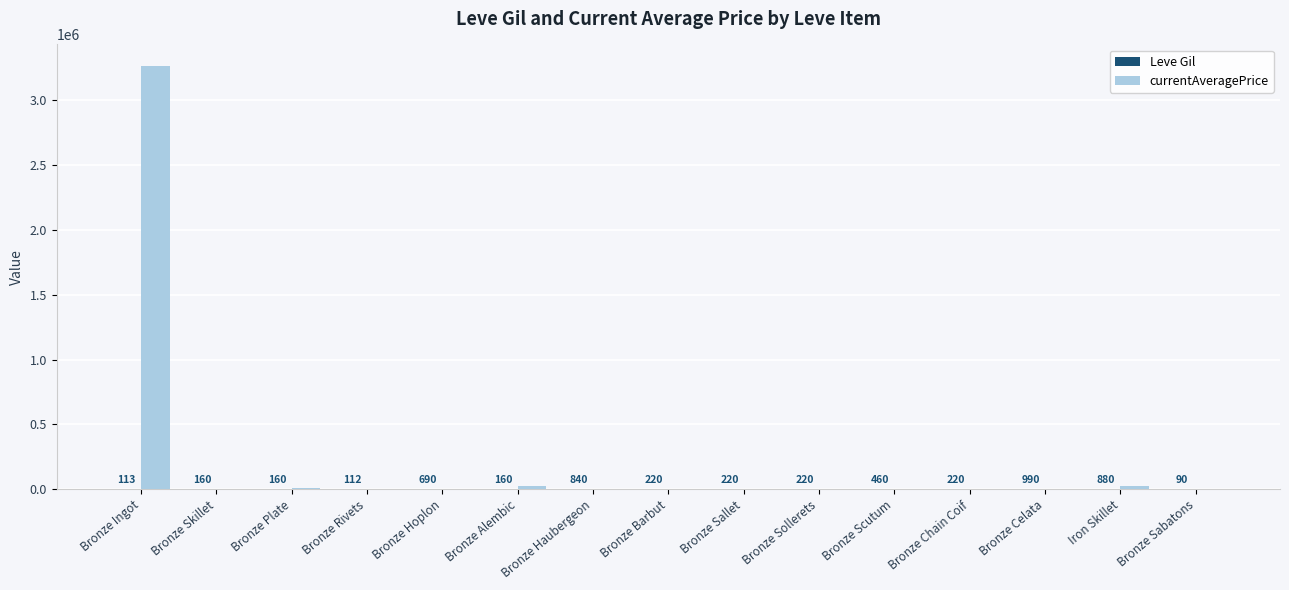

The currentAveragePrice series shows 27125.0 at Bronze Alembic. True or false?

True